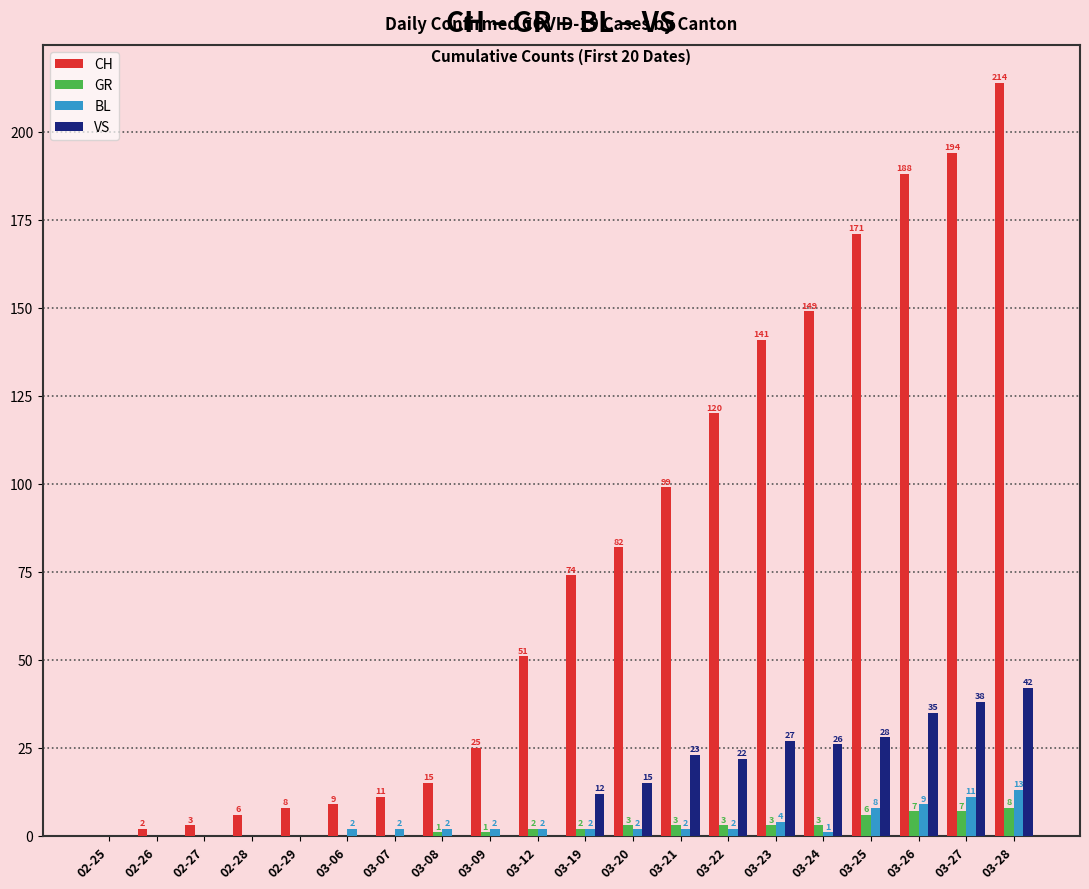

Does the chart contain stacked bars?

No